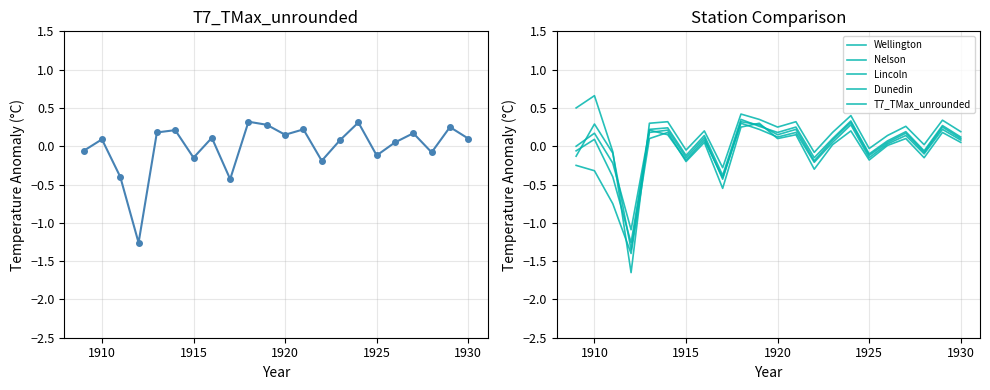

How many negative values does the T7_TMax_unrounded series have?

8